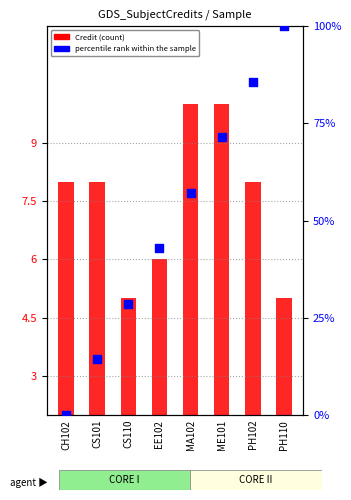

What is the total value across all series at EE102?

46.9